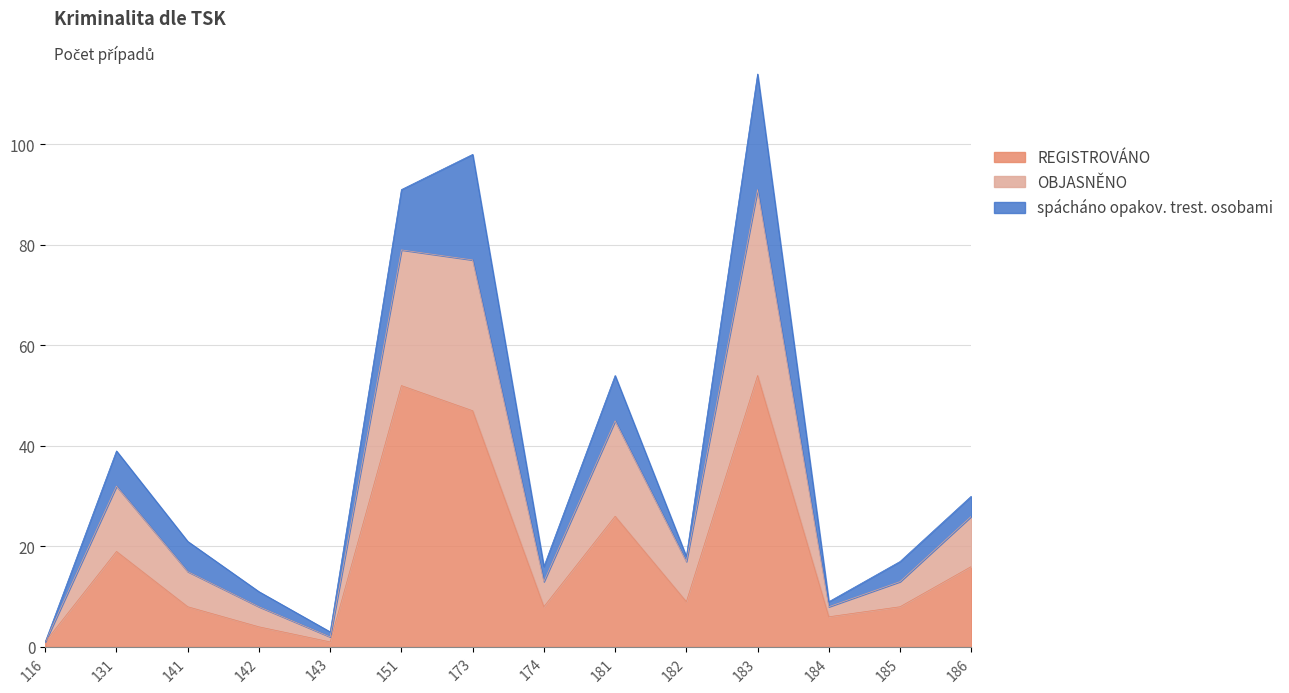

What is the value of the REGISTROVÁNO point at the 1st from the left?

1